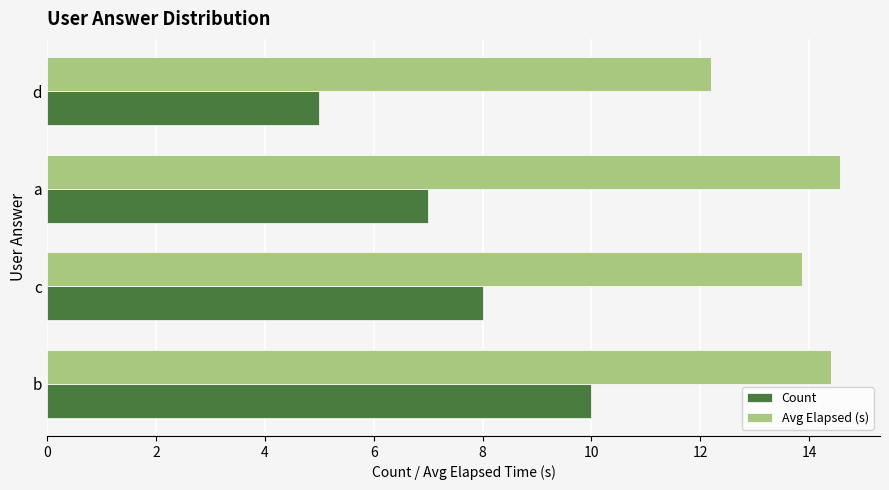

Count the number of categories in the chart.

4